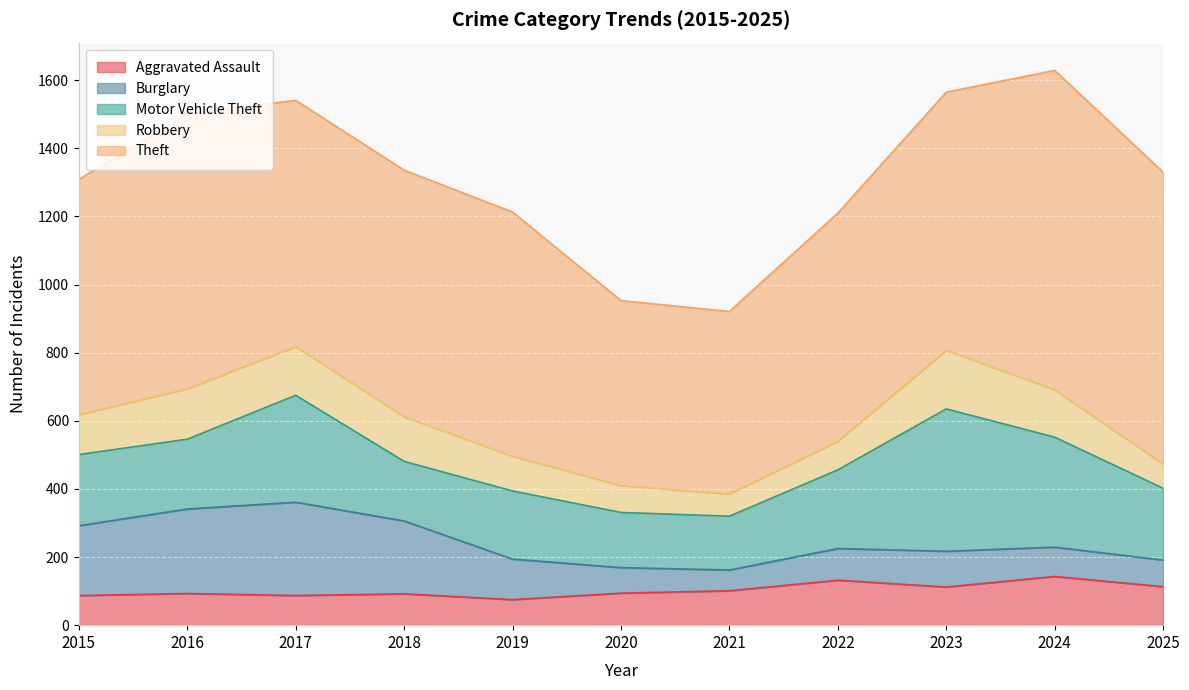

Which category has the lowest value across all series?

2021